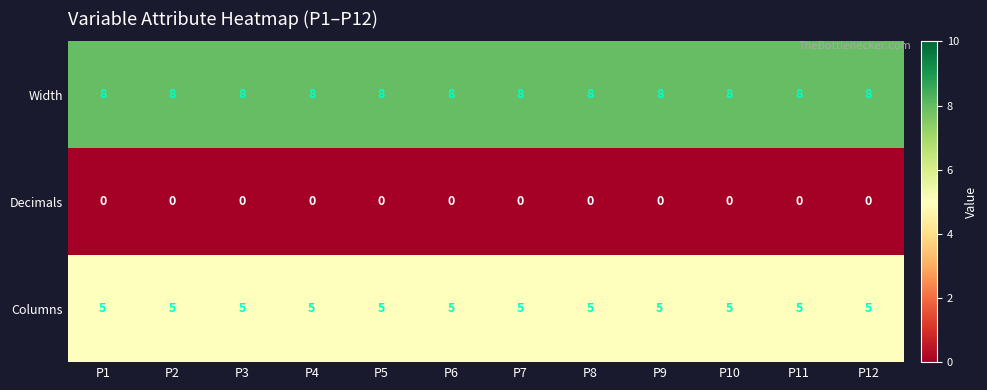

At how many categories does at least one series exceed 0?

12